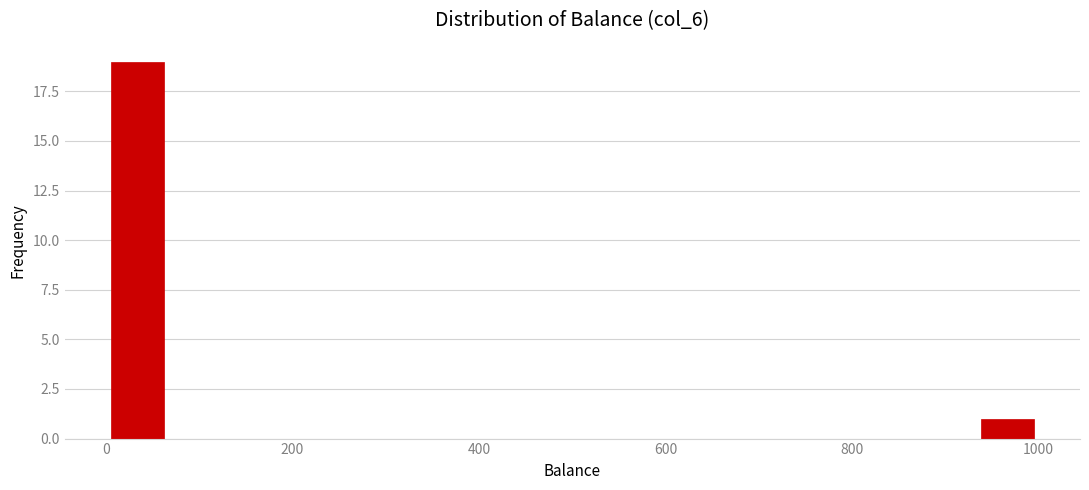

Around what value on the x-axis is the tallest bar? Give the approximate position of its centre, as read against the axis.

40